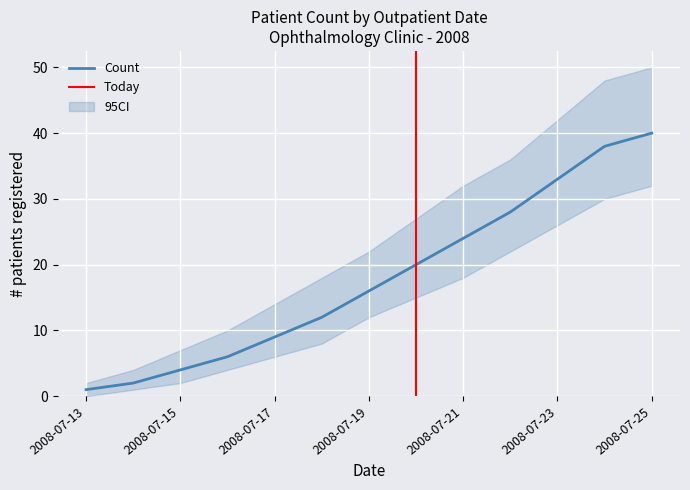

What is the difference between the CI_upper values at 2008-07-15 and 2008-07-23?

35